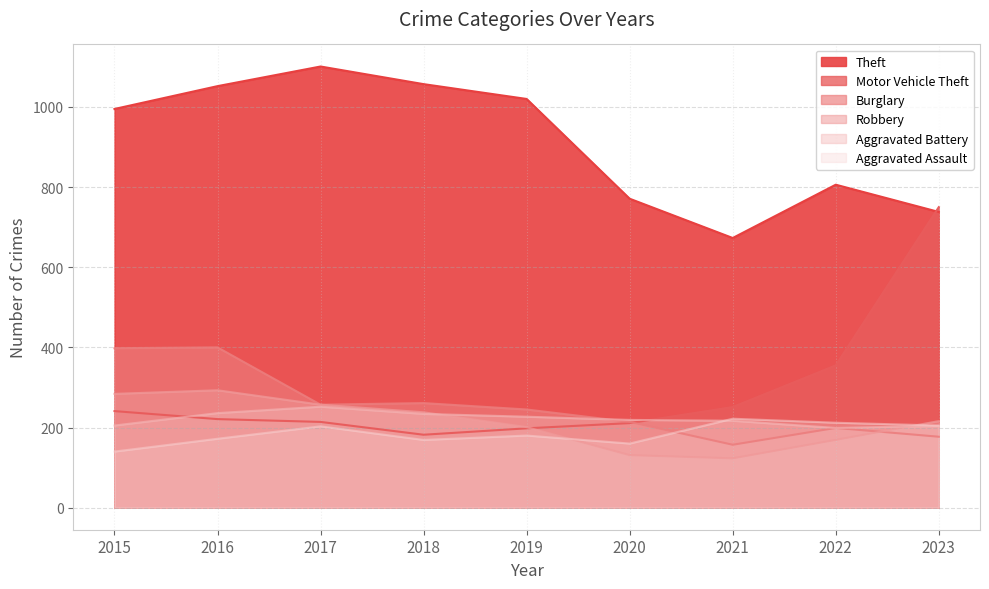

True or false: Motor Vehicle Theft and Robbery intersect in this chart.

True